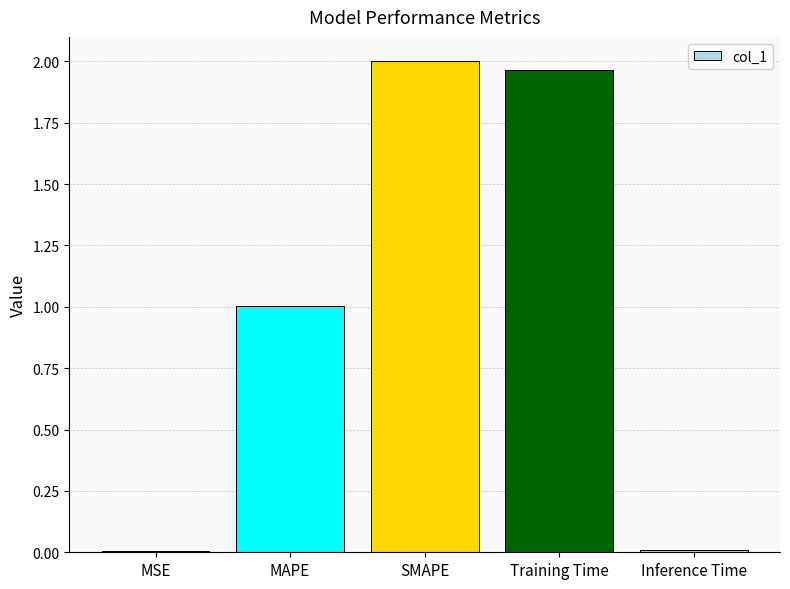

True or false: the data shows 2.0 at Training Time.

True